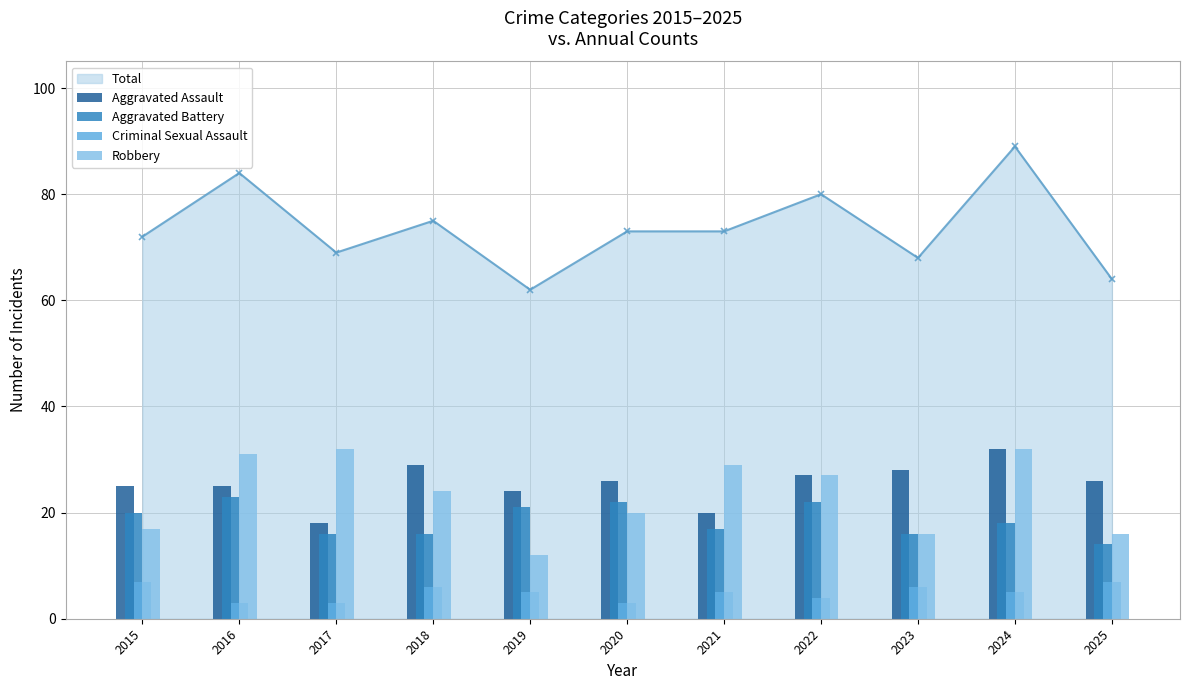

What is the value of the Total point at the 9th from the left?

68